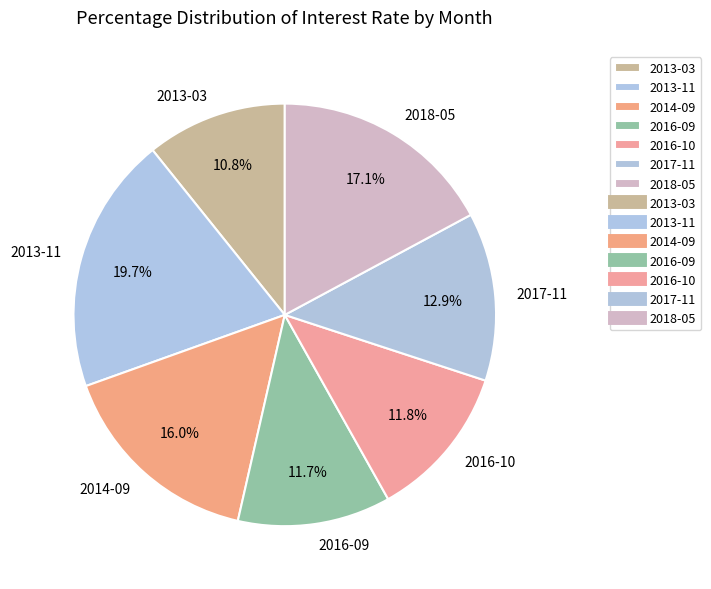

Is it true that 2018-05 is 17% of the pie?

True